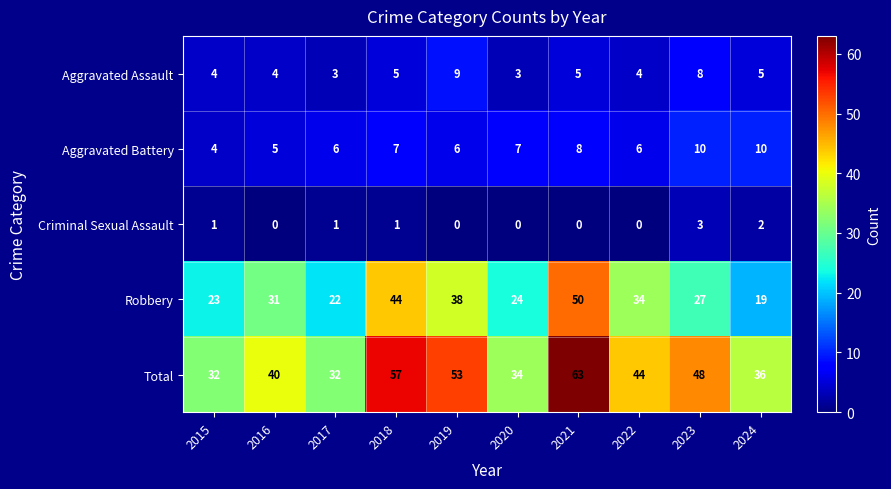

Read the Total value at 2021, to the nearest 10.

60